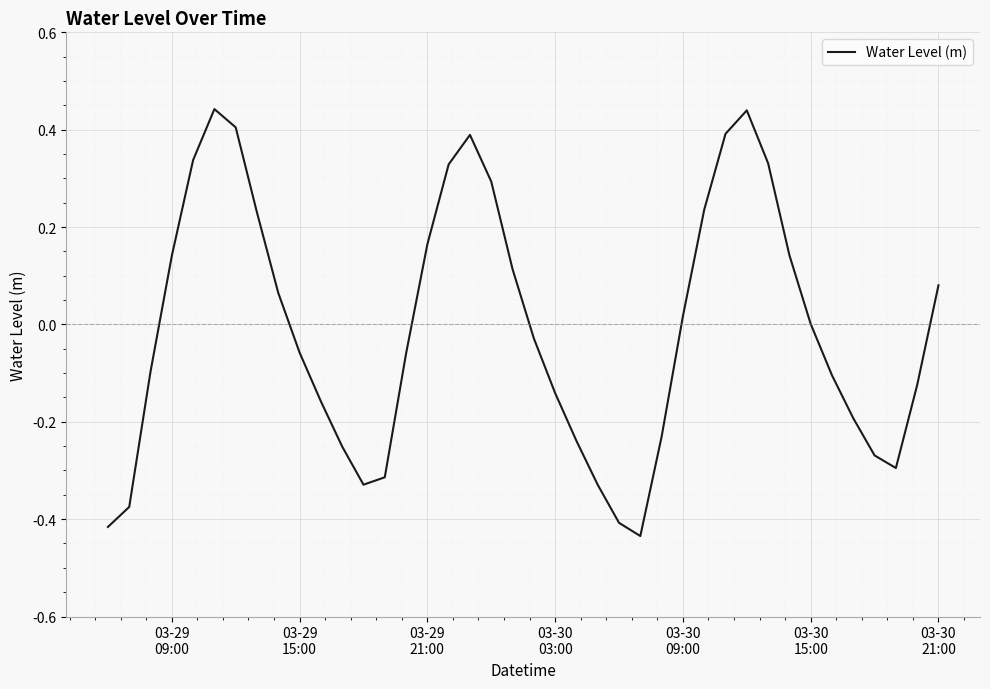

What is the difference between the maximum and minimum values?

0.9